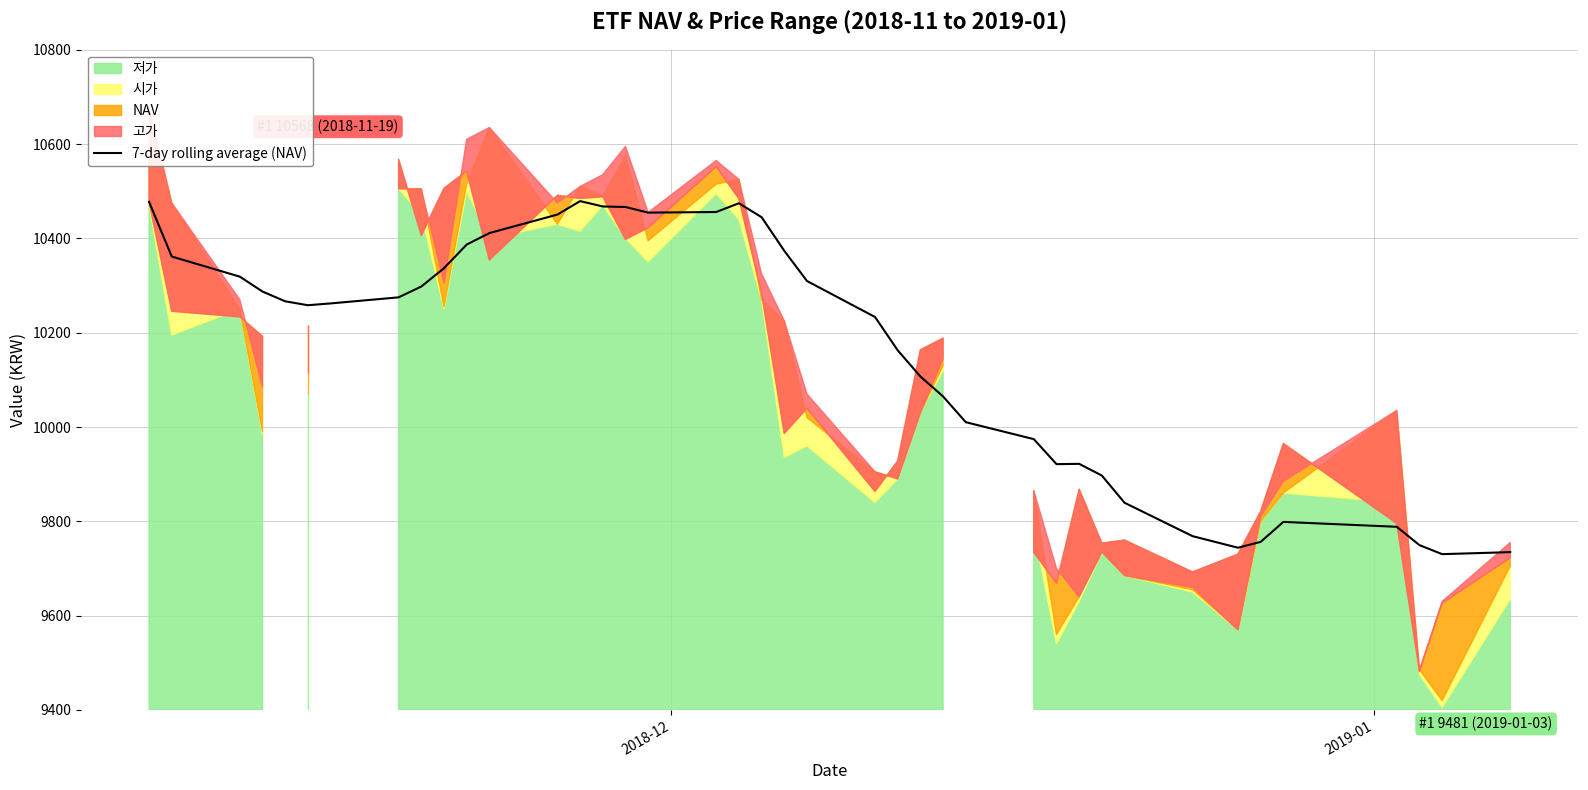

What is the maximum value for 7-day rolling average (NAV)?

10479.0